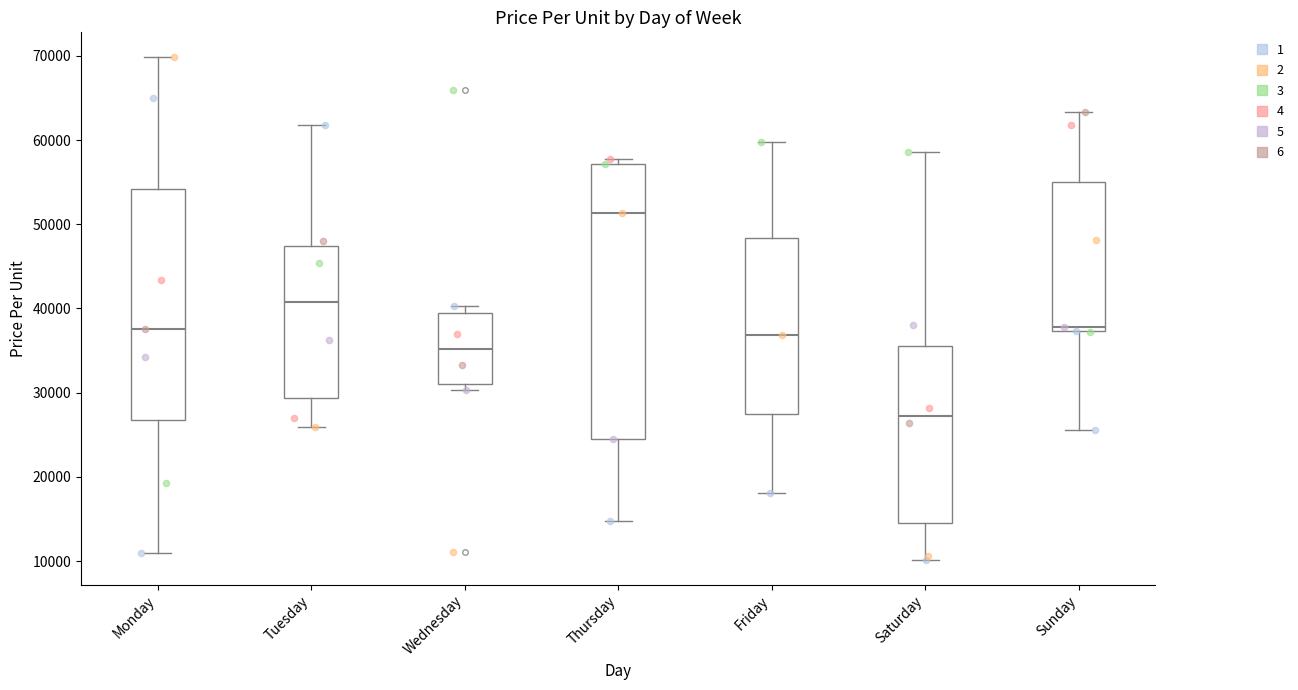

Reading left to right, transcribe this box plot: for each box, give where its median line is, the range the box spans, and where its two whiskers end, as read against the y-axis. The values are not printed on the chart, so give them approximately, as read against the axis.

Monday: median 38000, box 27000 to 54000, whiskers 11000 to 70000
Tuesday: median 41000, box 29000 to 47000, whiskers 26000 to 62000
Wednesday: median 35000, box 31000 to 40000, whiskers 30000 to 40000 (just above the box's upper edge)
Thursday: median 51000, box 25000 to 57000, whiskers 15000 to 58000
Friday: median 37000, box 27000 to 48000, whiskers 18000 to 60000
Saturday: median 27000, box 15000 to 36000, whiskers 10000 to 59000
Sunday: median 38000, box 37000 to 55000, whiskers 26000 to 63000